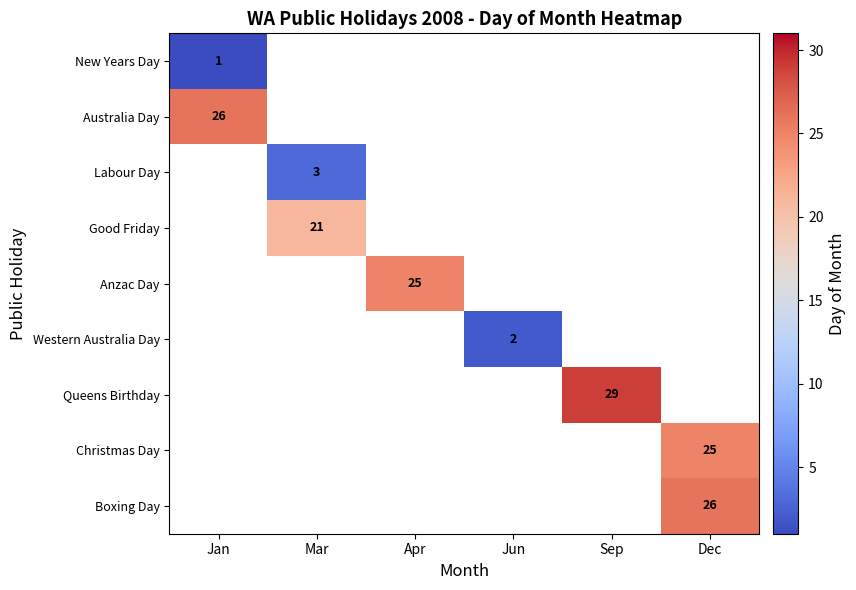

The value of Boxing Day at Dec is 38. True or false?

False